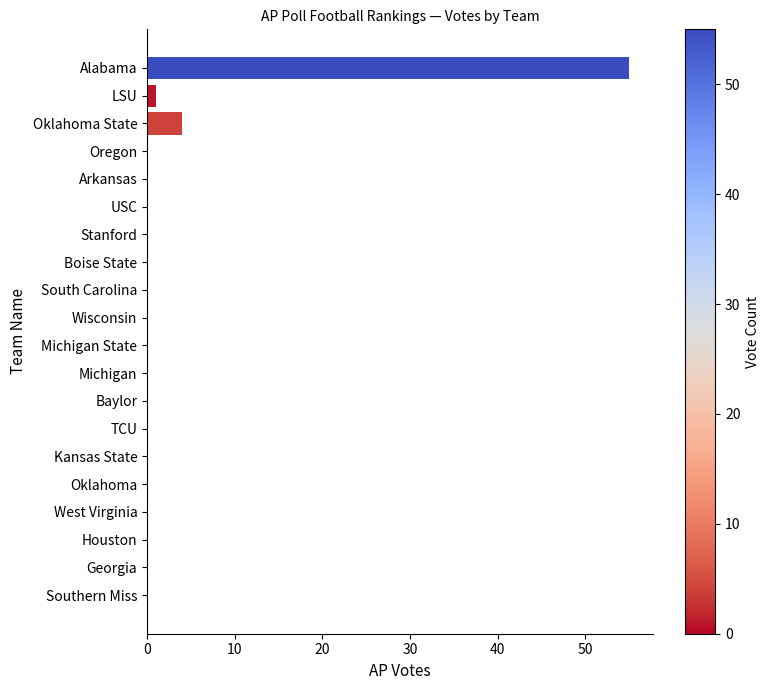

Count the number of data series in this chart.

1